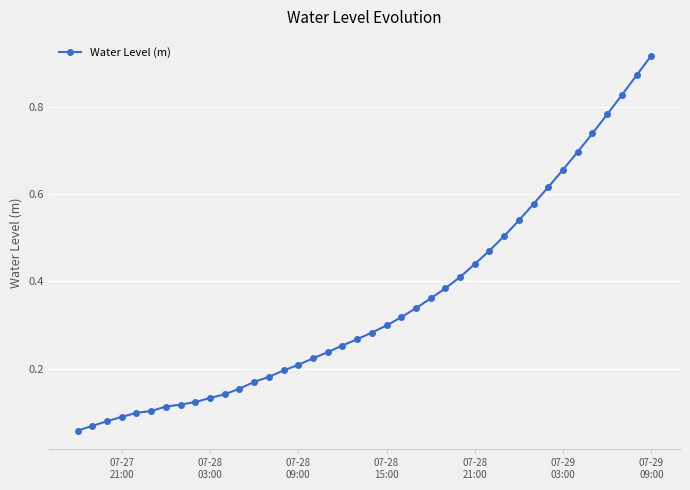

Is this an area chart (filled region under the line)?

No